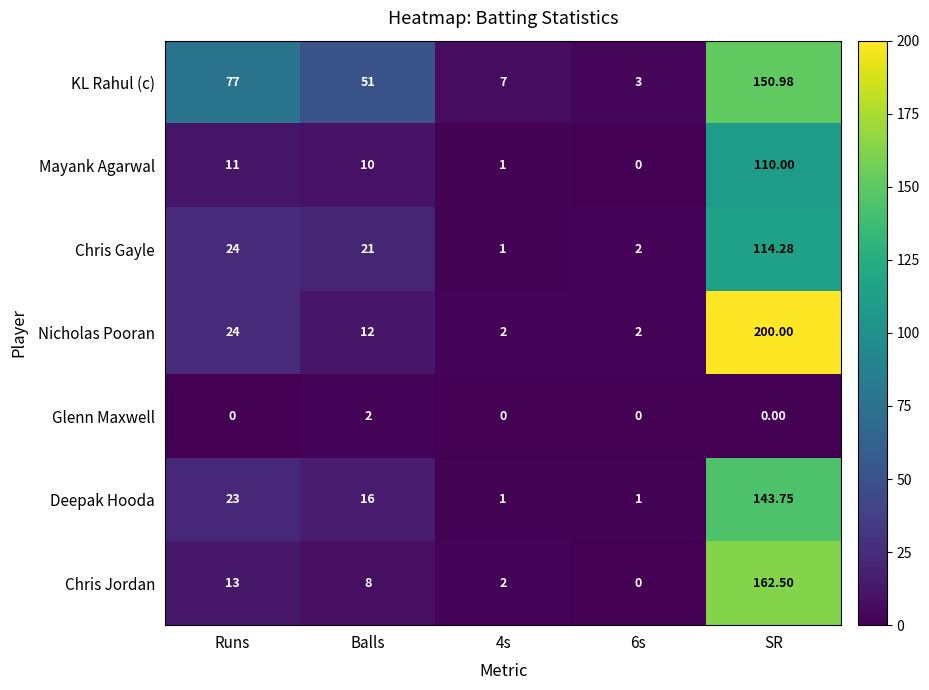

How many categories are shown in the chart?

5